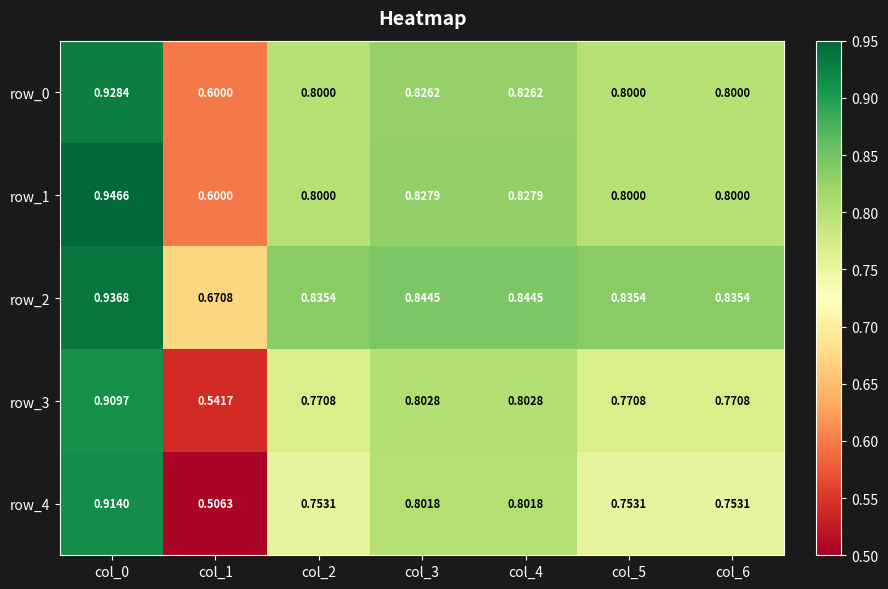

Is the value of row_3 at col_6 greater than the value of row_4 at col_3?

No